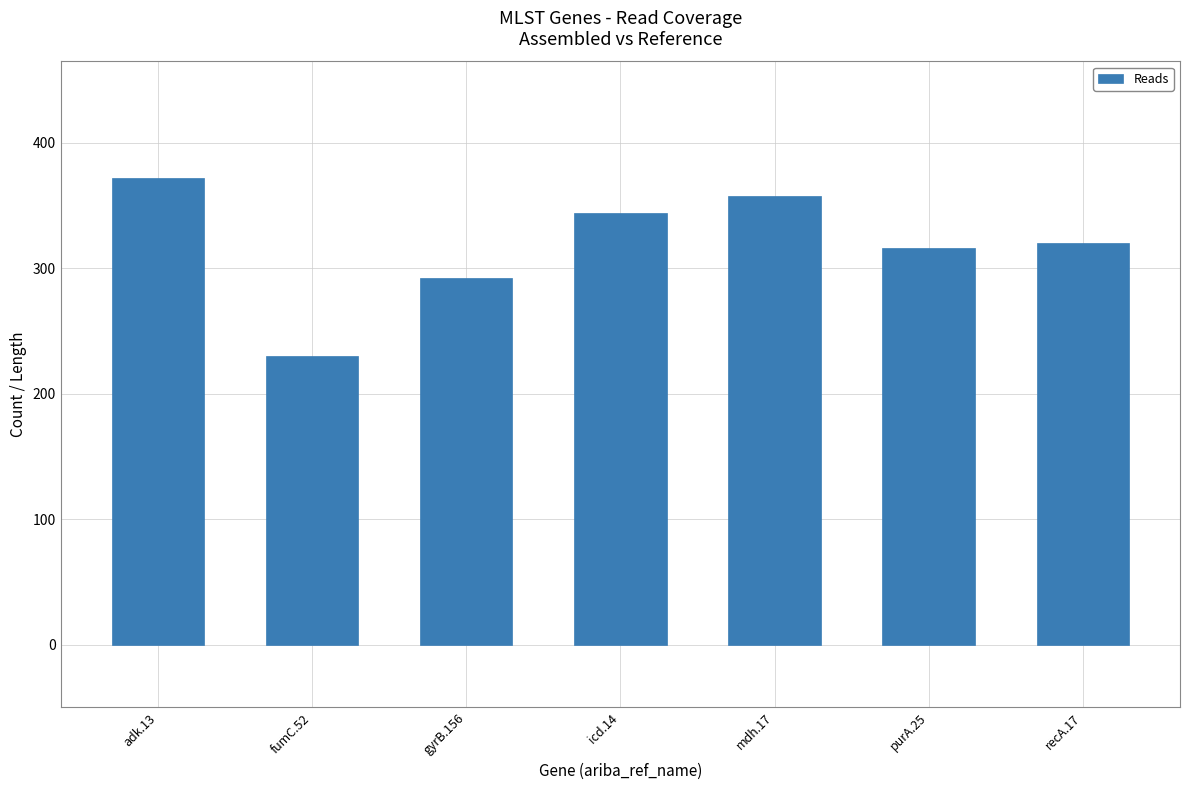

What is the value of the 2nd bar from the left?

230